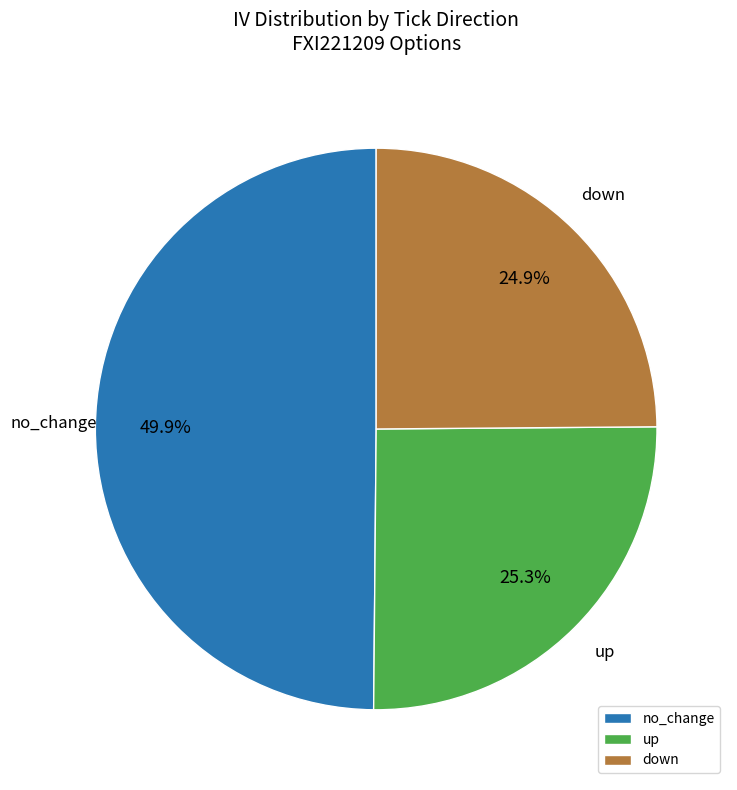

How many slices are in this pie chart?

3